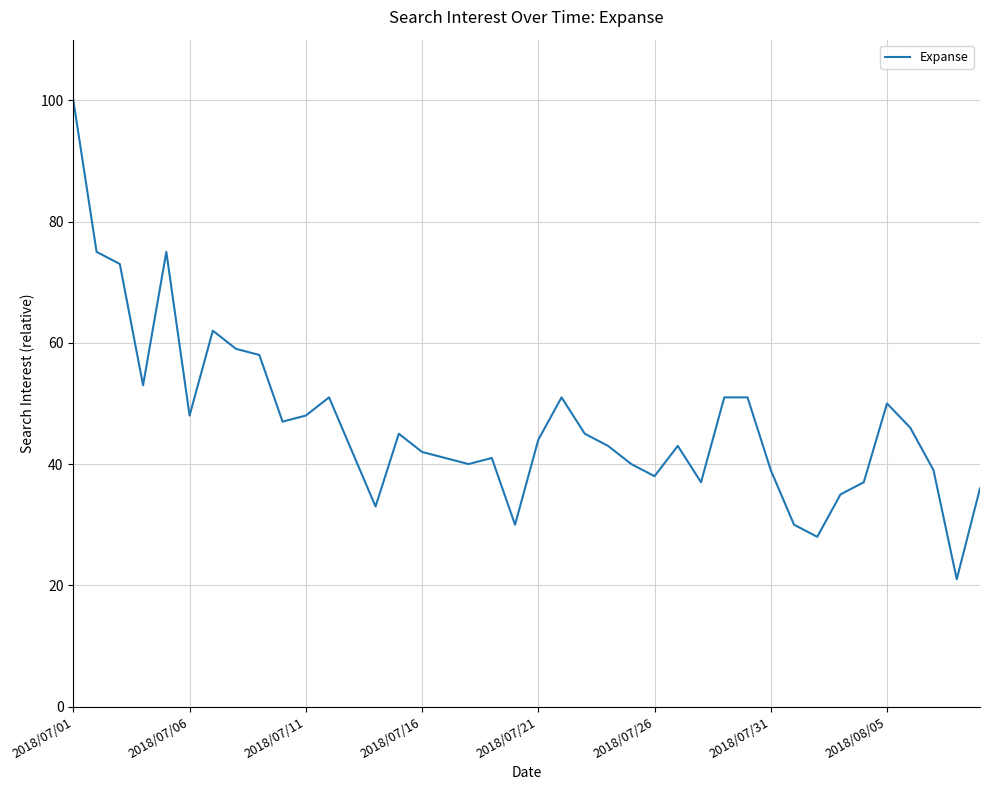

What is the difference between the maximum and minimum values?

79